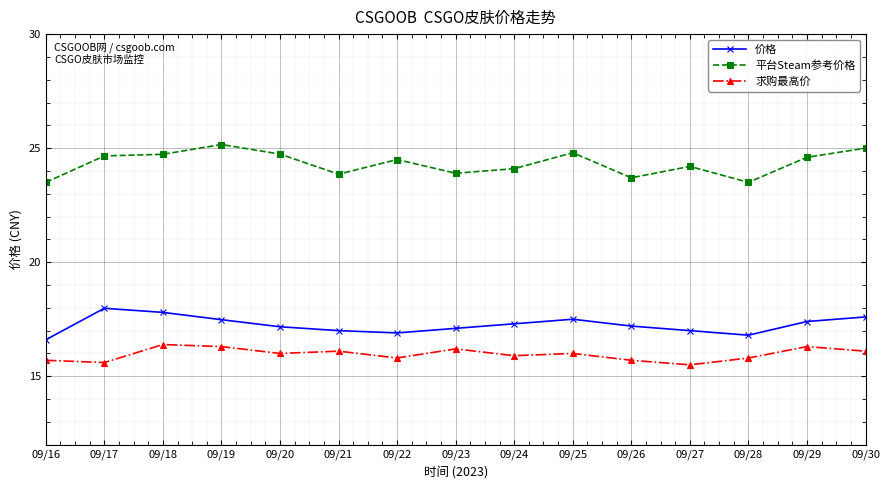

True or false: 求购最高价 has more than 0 points higher than both neighbors.

True